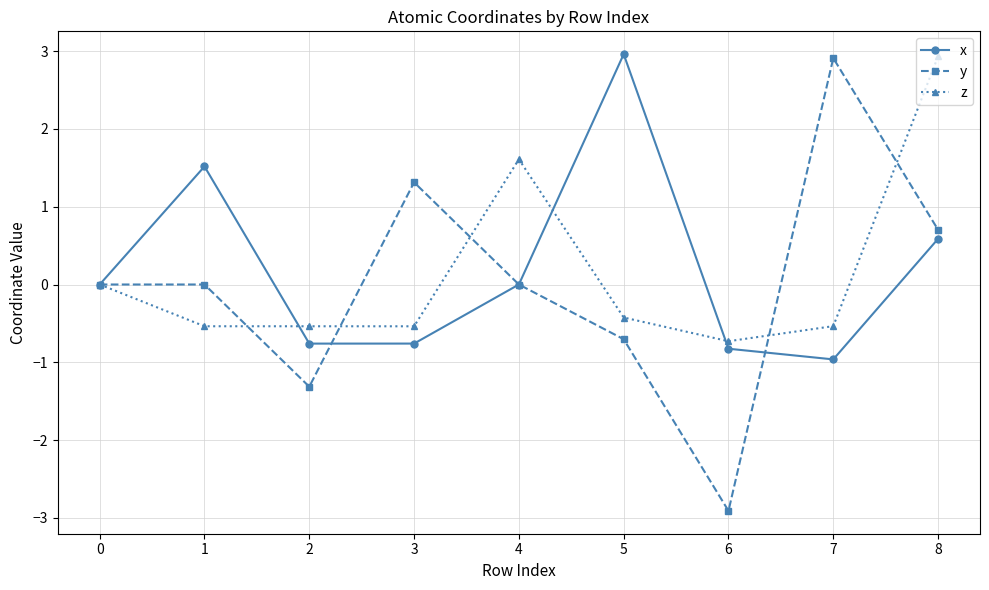

True or false: y has more than 0 points higher than both neighbors.

True